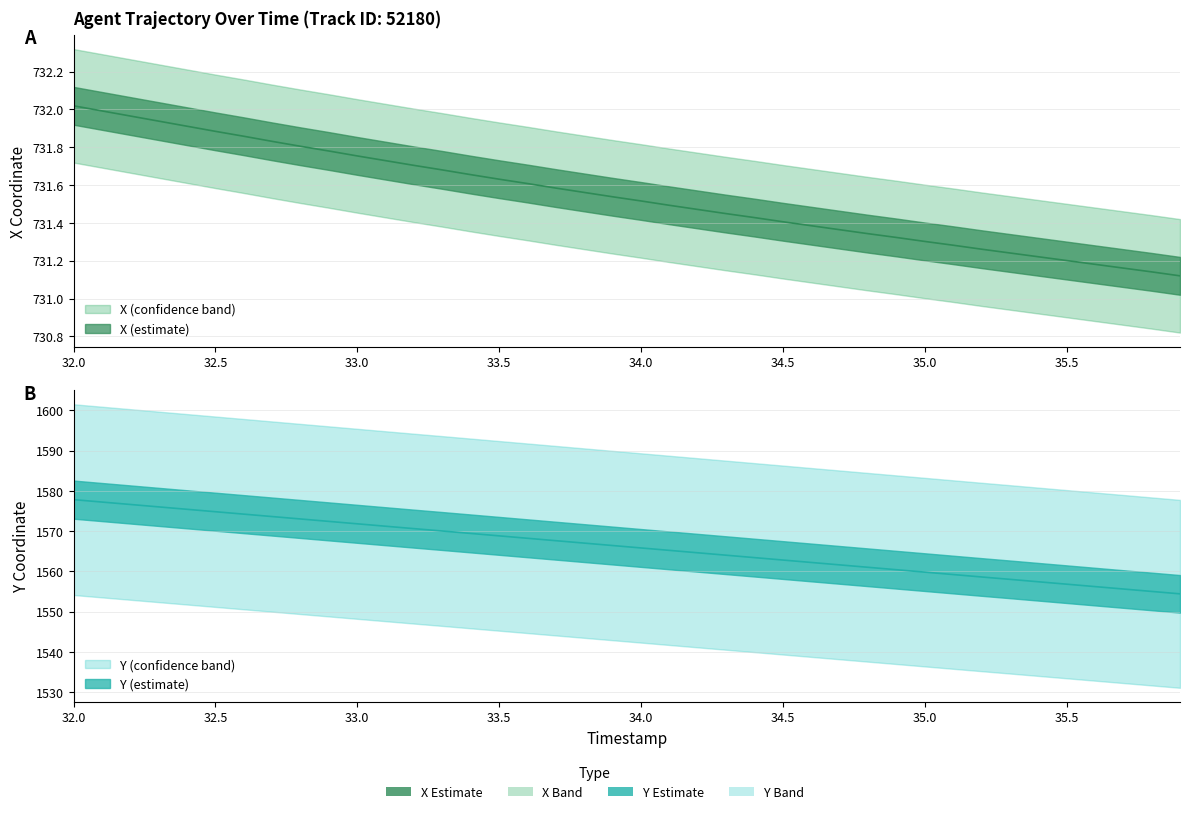

Reading left to right, what are all the values shown in this chart?

X: 32.0=732.0	32.1=732.0	32.2=732.0	32.3=731.9	32.4=731.9	32.5=731.9	32.6=731.9	32.7=731.8	32.8=731.8	32.9=731.8	33.0=731.8	33.1=731.7	33.2=731.7	33.3=731.7	33.4=731.7	33.5=731.6	33.6=731.6	33.7=731.6	33.8=731.6	33.9=731.5	34.0=731.5	34.1=731.5	34.2=731.5	34.3=731.4	34.4=731.4	34.5=731.4	34.6=731.4	34.7=731.4	34.8=731.3	34.9=731.3	35.0=731.3	35.1=731.3	35.2=731.3	35.3=731.2	35.4=731.2	35.5=731.2	35.6=731.2	35.7=731.2	35.8=731.1	35.9=731.1
Y: 32.0=1577.8	32.1=1577.2	32.2=1576.6	32.3=1576.0	32.4=1575.4	32.5=1574.8	32.6=1574.2	32.7=1573.6	32.8=1573.0	32.9=1572.4	33.0=1571.8	33.1=1571.2	33.2=1570.6	33.3=1570.0	33.4=1569.4	33.5=1568.8	33.6=1568.2	33.7=1567.6	33.8=1567.0	33.9=1566.4	34.0=1565.8	34.1=1565.2	34.2=1564.6	34.3=1564.0	34.4=1563.4	34.5=1562.8	34.6=1562.2	34.7=1561.6	34.8=1561.0	34.9=1560.4	35.0=1559.8	35.1=1559.2	35.2=1558.6	35.3=1558.0	35.4=1557.4	35.5=1556.8	35.6=1556.2	35.7=1555.6	35.8=1555.0	35.9=1554.4